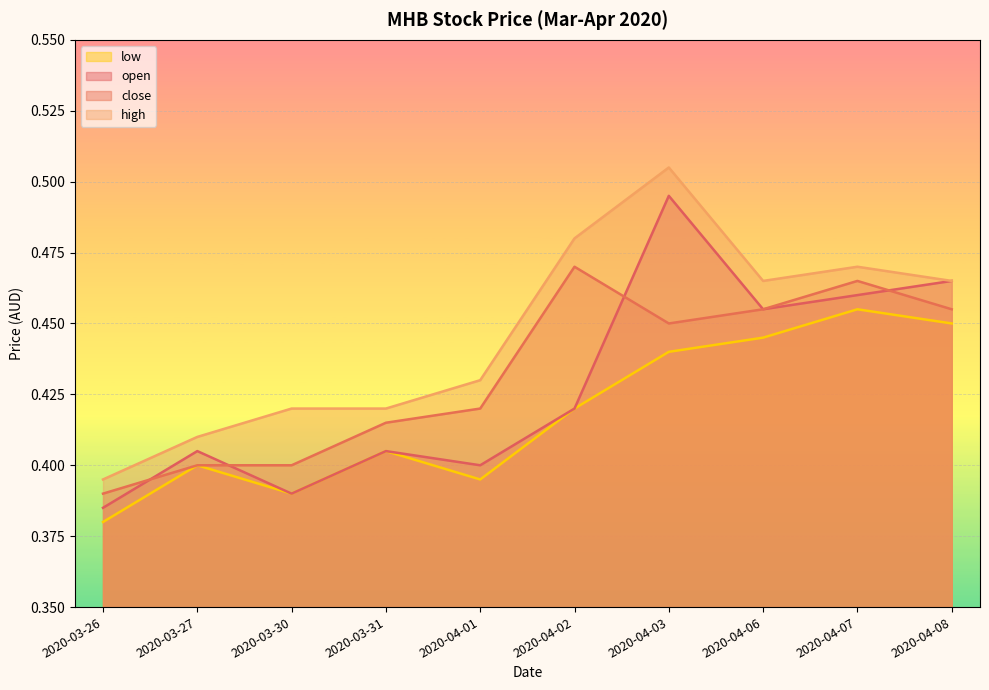

The value of low at 2020-03-30 is 0.4. True or false?

True